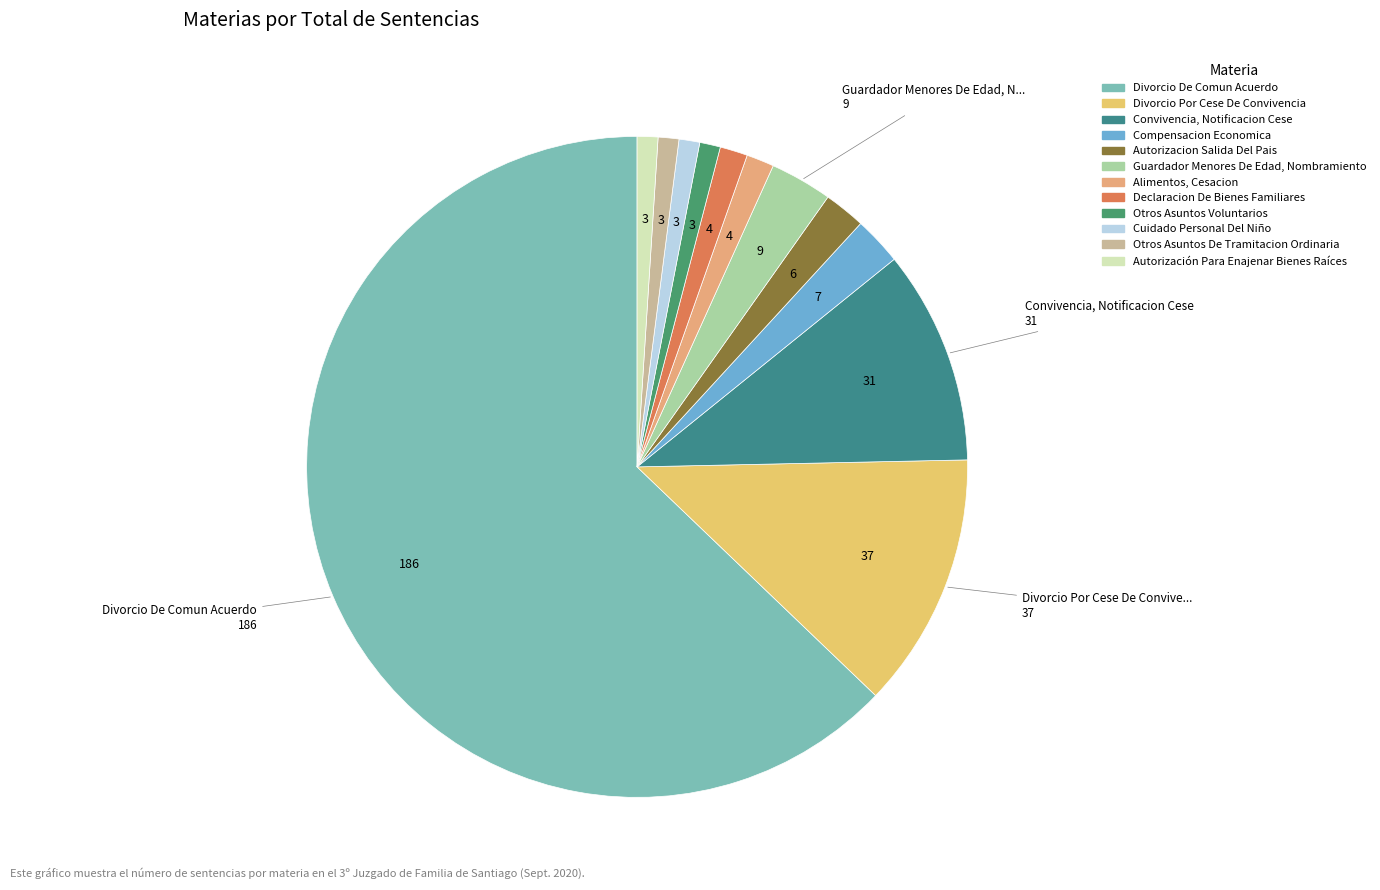

How many segments does this pie chart have?

12